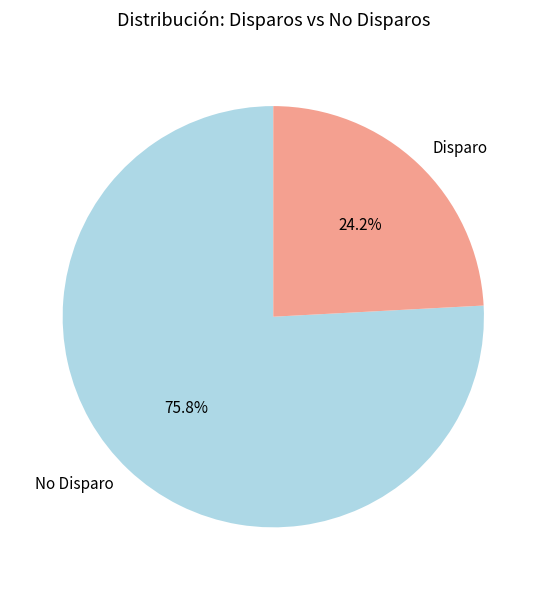

Rank the categories by value from lowest to highest.

Disparo, No Disparo